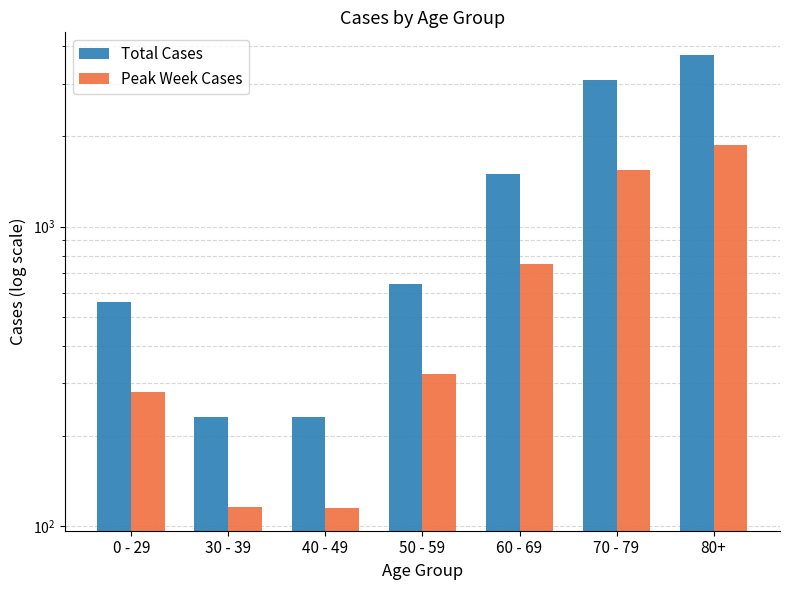

How many values in the Peak Week Cases series are below 321?

3